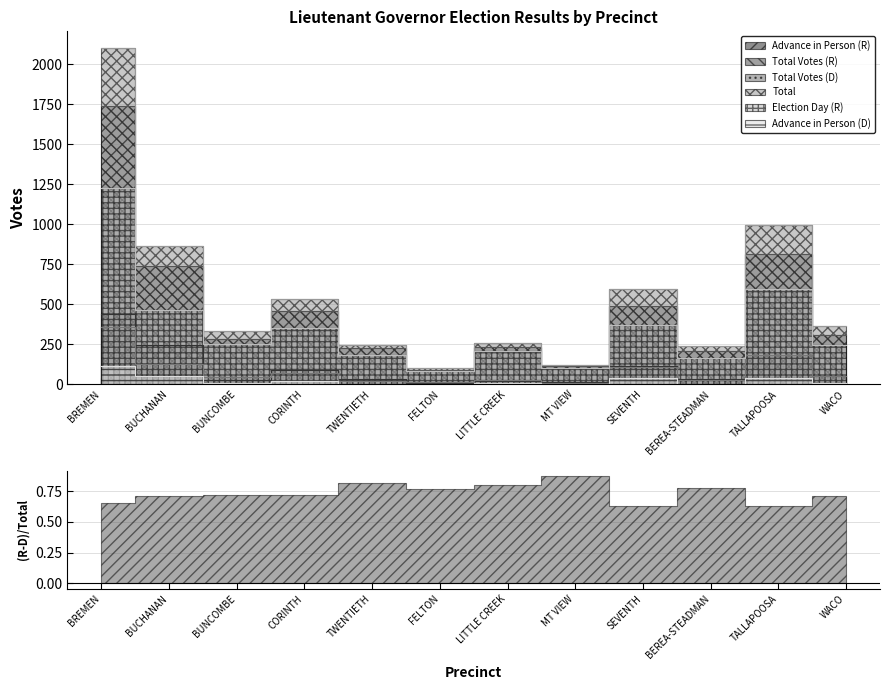

True or false: Total Votes (D) has a value of 126 at BUCHANAN.

True